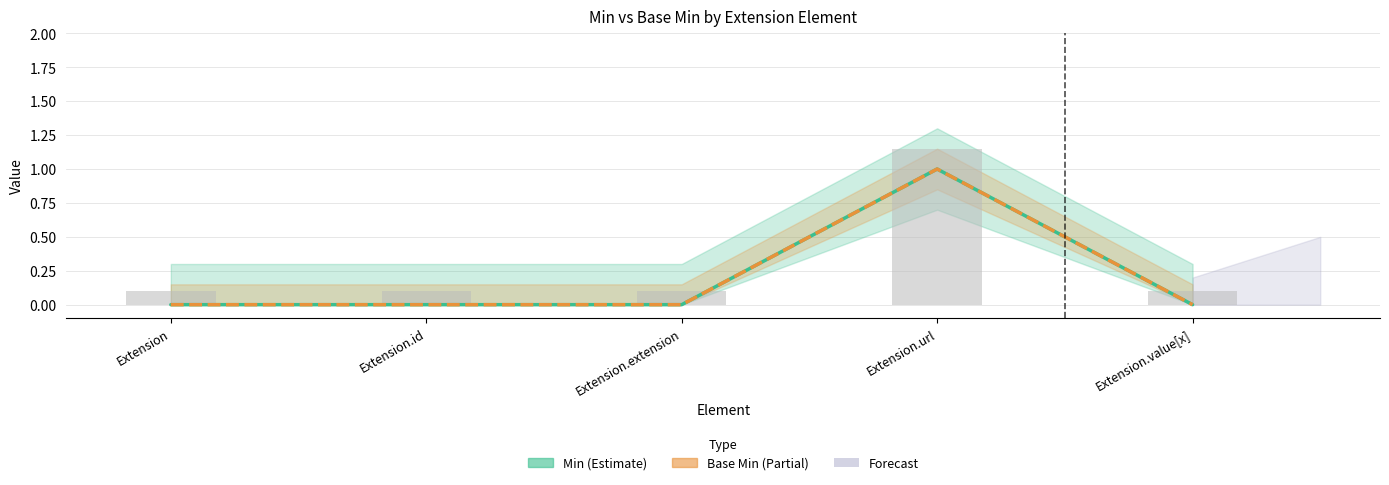

Rank the series at Extension from highest to lowest value.

Min, Base Min